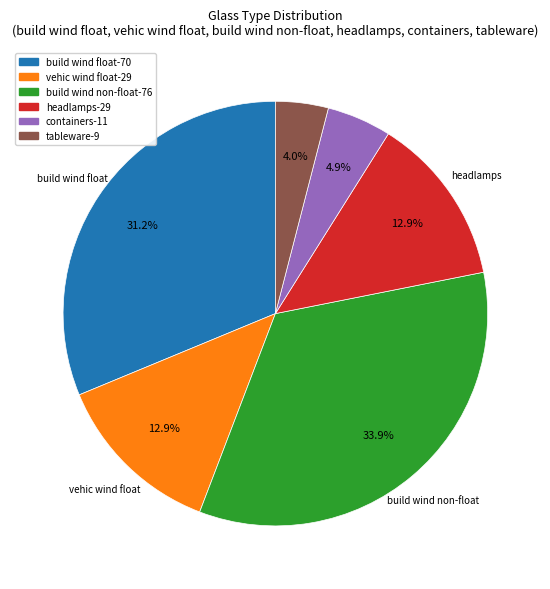

How many segments does this pie chart have?

6